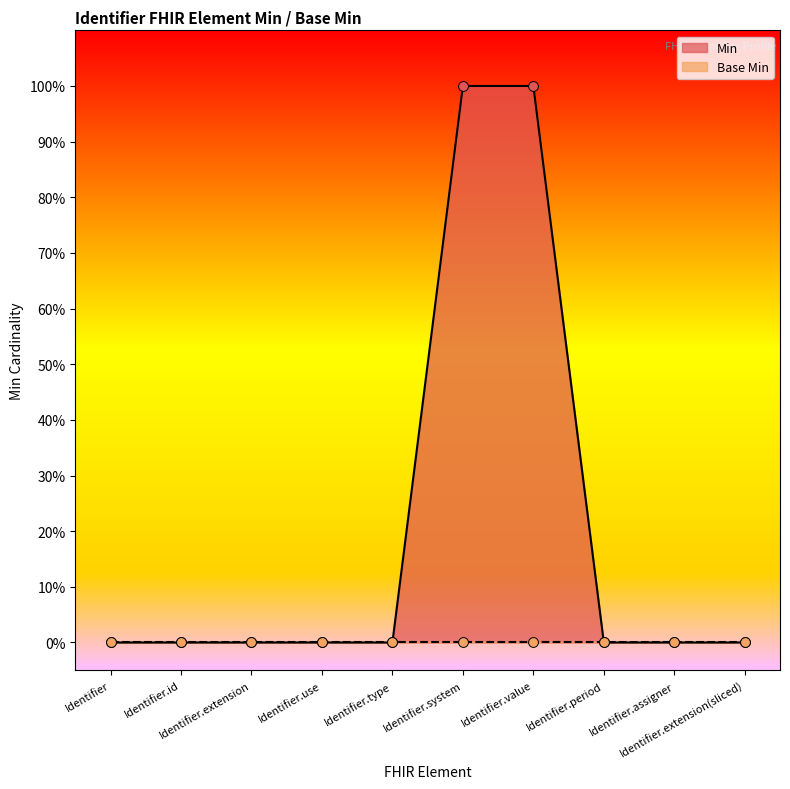

Between Identifier.extension(sliced) and Identifier.assigner, which is larger?

Identifier.extension(sliced)